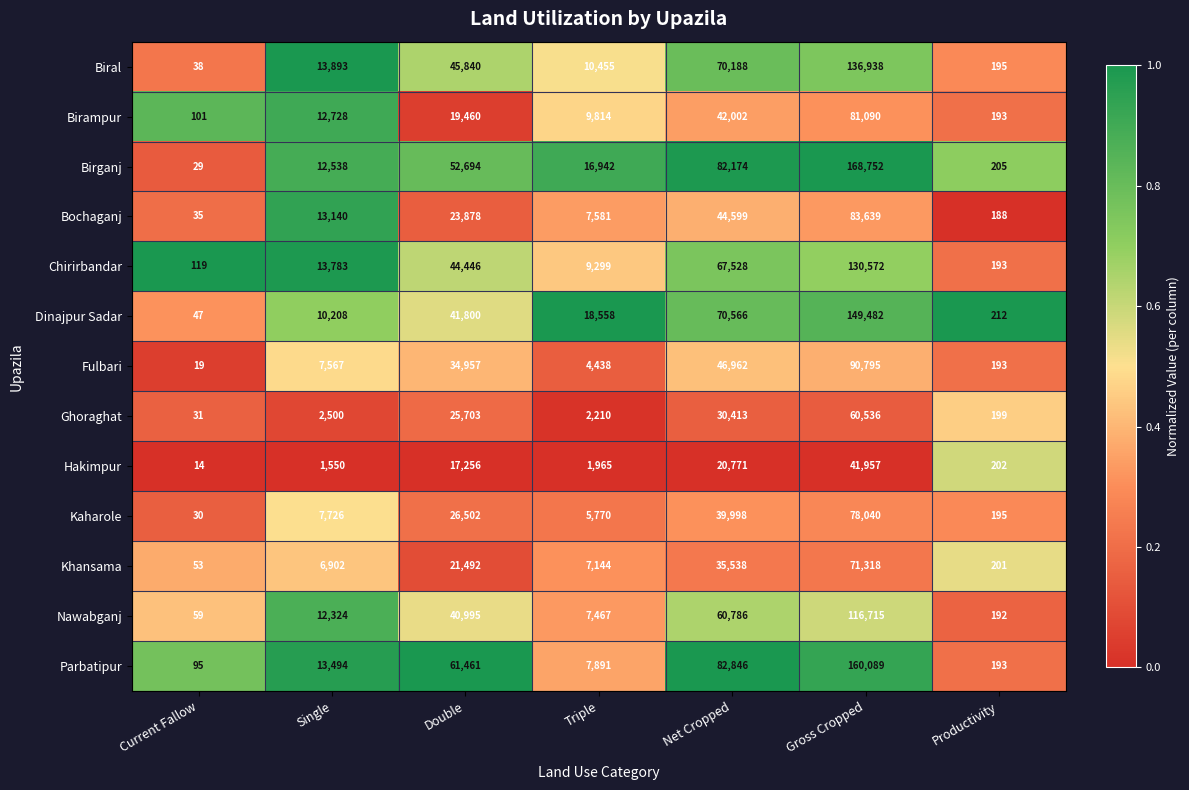

Which series has the largest total across all categories?

Birganj